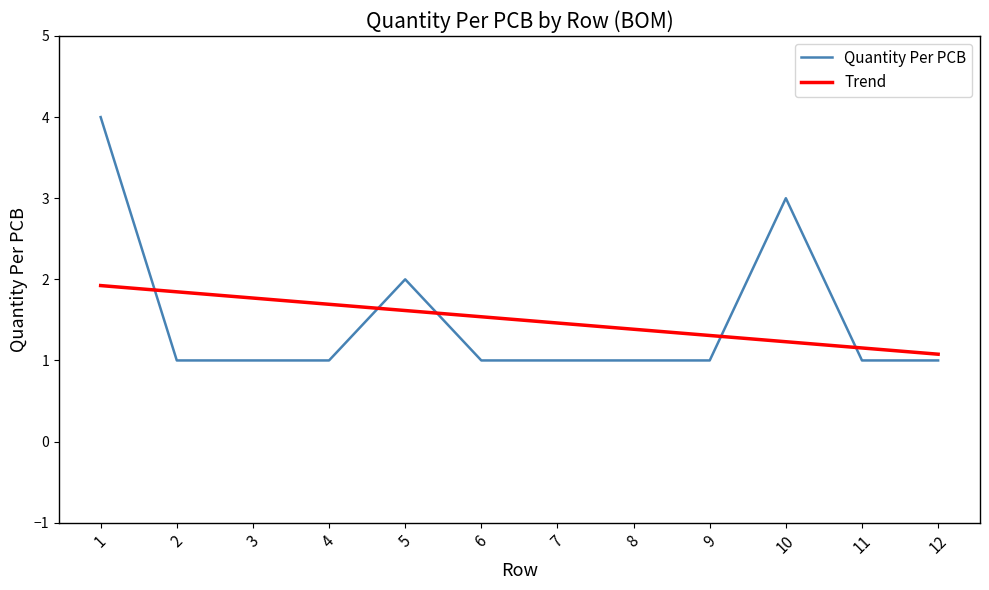

Is the value of Trend at 9 greater than the value of Quantity Per PCB at 10?

No